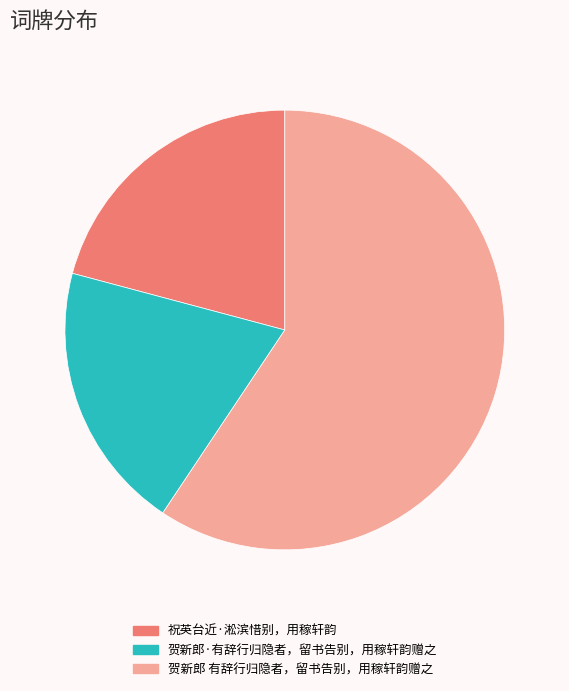

What is the largest slice in the pie chart?

贺新郎 有辞行归隐者，留书告别，用稼轩韵赠之